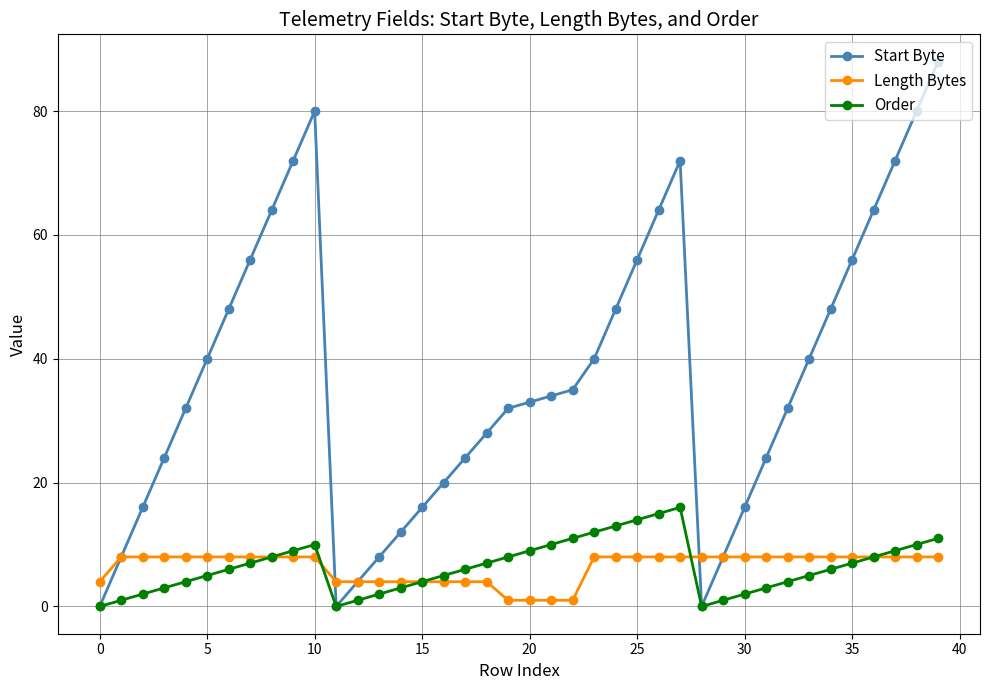

True or false: Start Byte has more than 0 points higher than both neighbors.

True